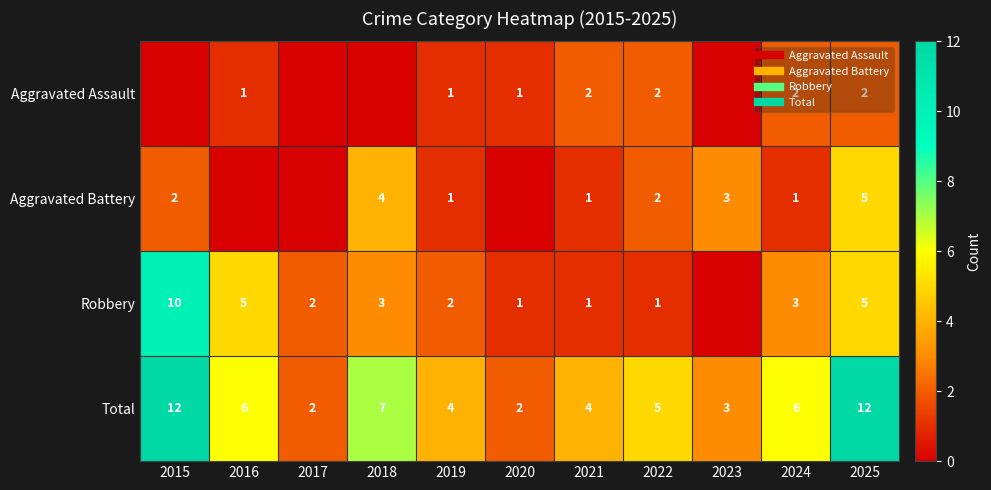

Count the Total values in the range 3 to 7.

7